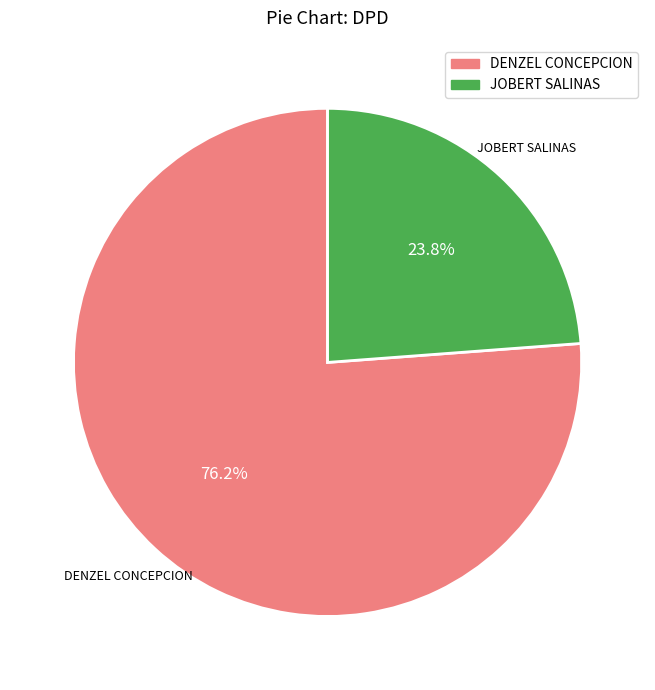

Which category has the biggest portion of the pie?

DENZEL CONCEPCION